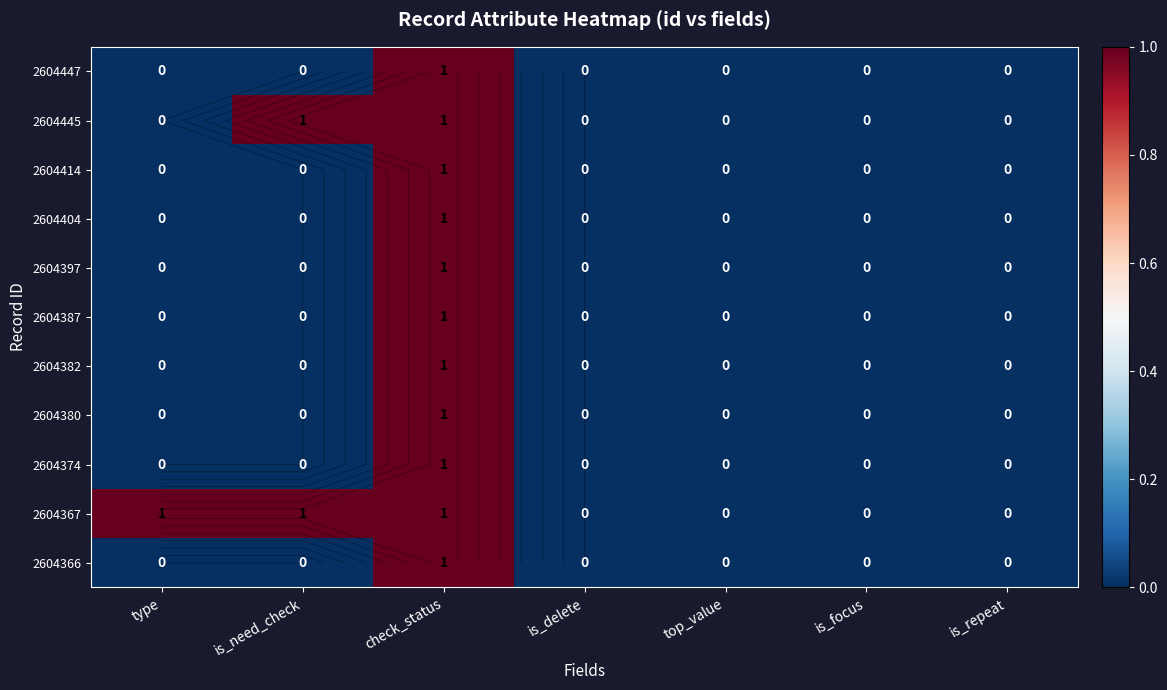

Which has a higher value, is_focus or type?

is_focus